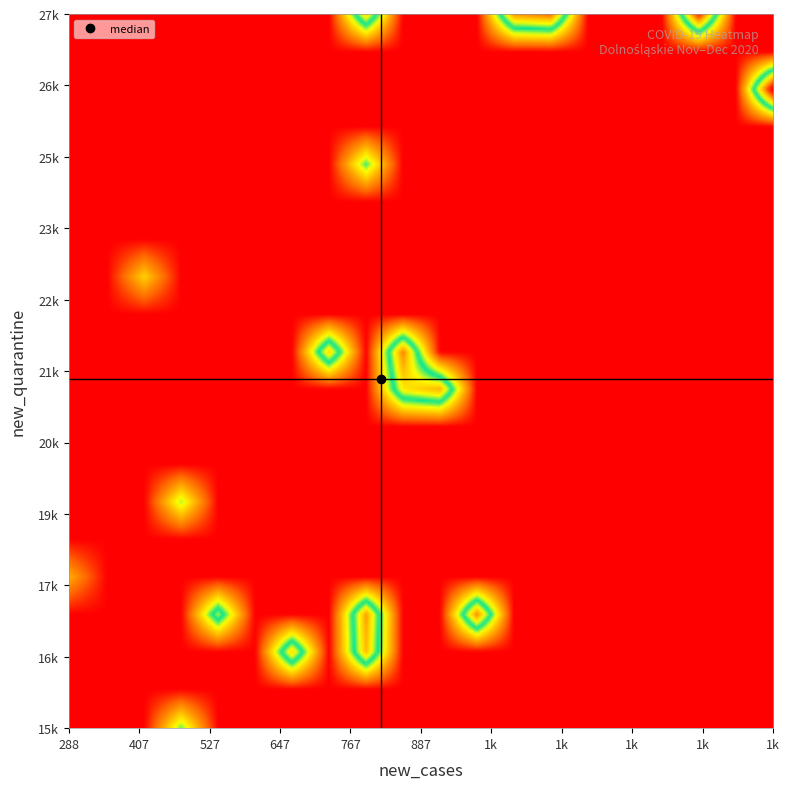

What is the difference between the 5 values at 17 and 8?

10